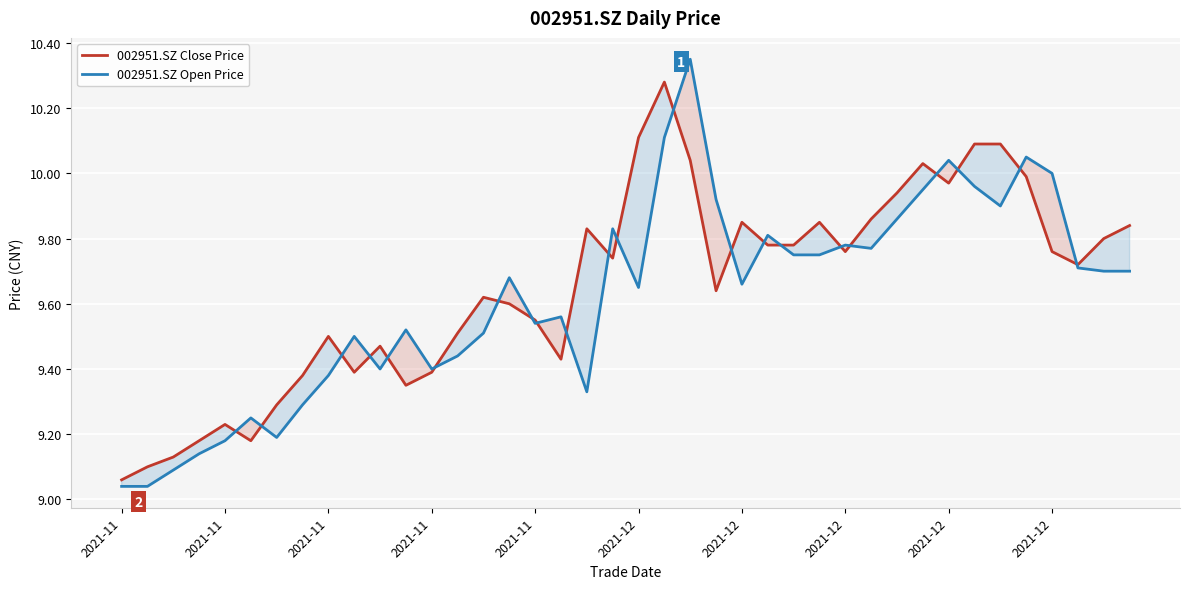

Which series ends up on top after the final intersection of 002951.SZ Open Price and 002951.SZ Close Price?

002951.SZ Close Price